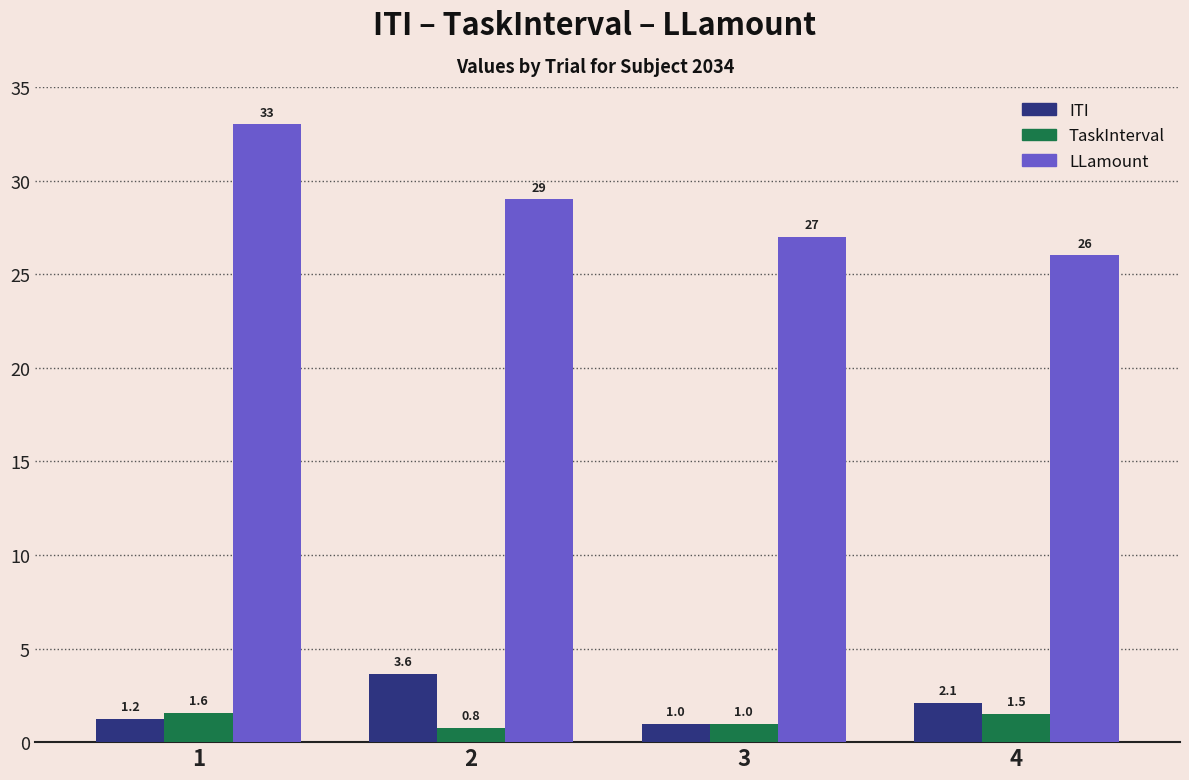

How many distinct data groups are displayed?

3